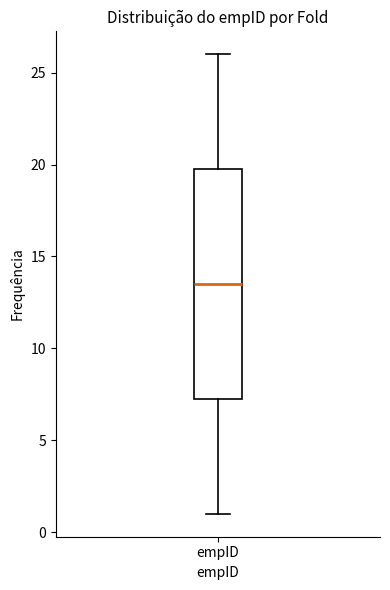

Transcribe this box plot: give where the median line is, the range the box spans, and where the two whiskers end, as read against the y-axis. The values are not printed on the chart, so give them approximately, as read against the axis.

median 13.5, box 7.5 to 20.0, whiskers 1.0 to 26.0